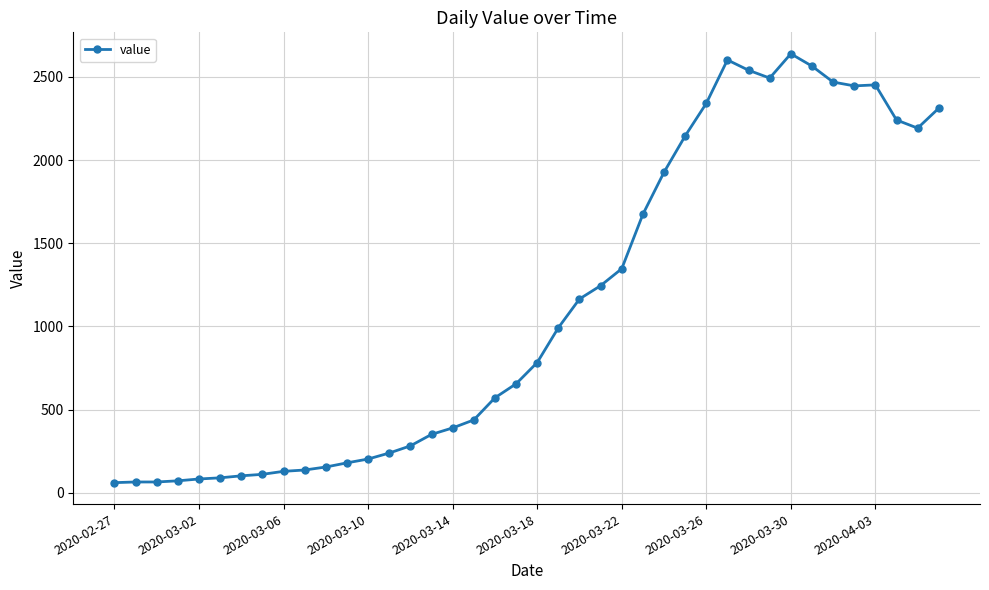

What is the smallest value displayed?

61